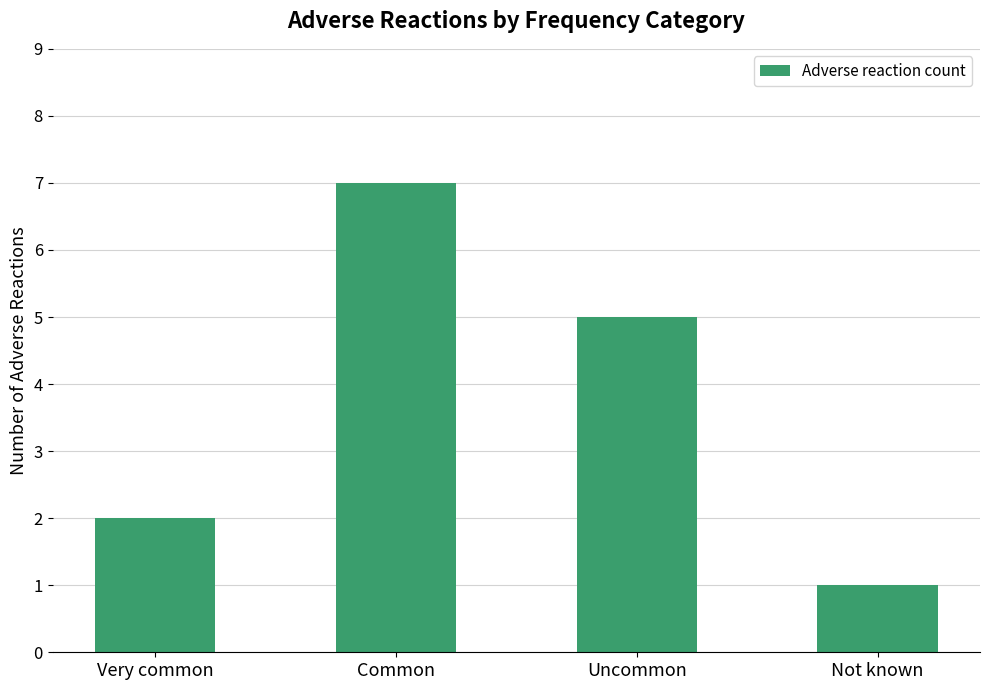

Are the bars horizontal?

No